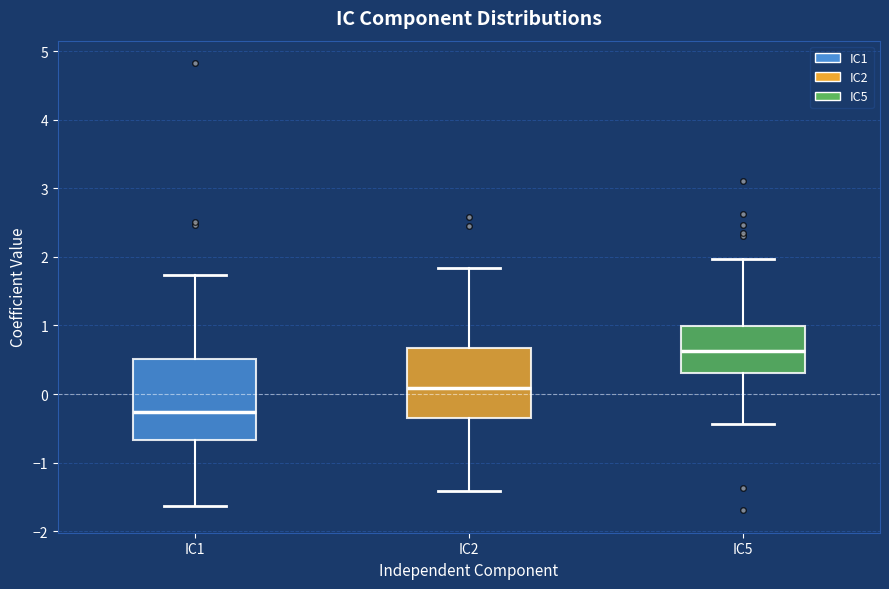

Reading left to right, read every box against the y-axis: the position of its median line, the range the box covers, and the ends of its whiskers. The values are not printed on the chart, so give them approximately, as read against the axis.

IC1: median -0.3, box -0.7 to 0.5, whiskers -1.6 to 1.7
IC2: median 0.1, box -0.3 to 0.7, whiskers -1.4 to 1.8
IC5: median 0.6, box 0.3 to 1.0, whiskers -0.4 to 2.0